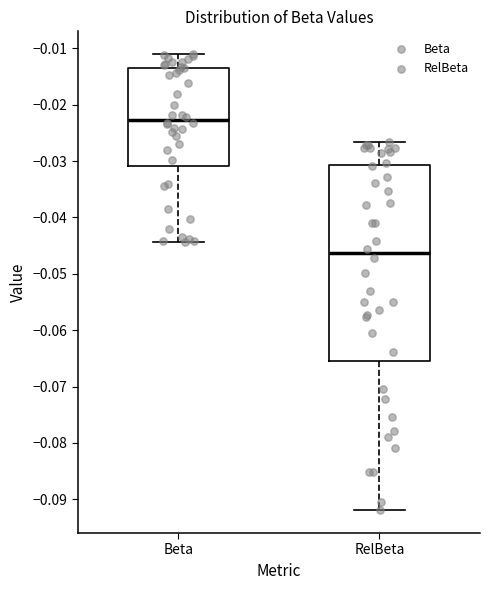

Which box's median line is the highest?

Beta